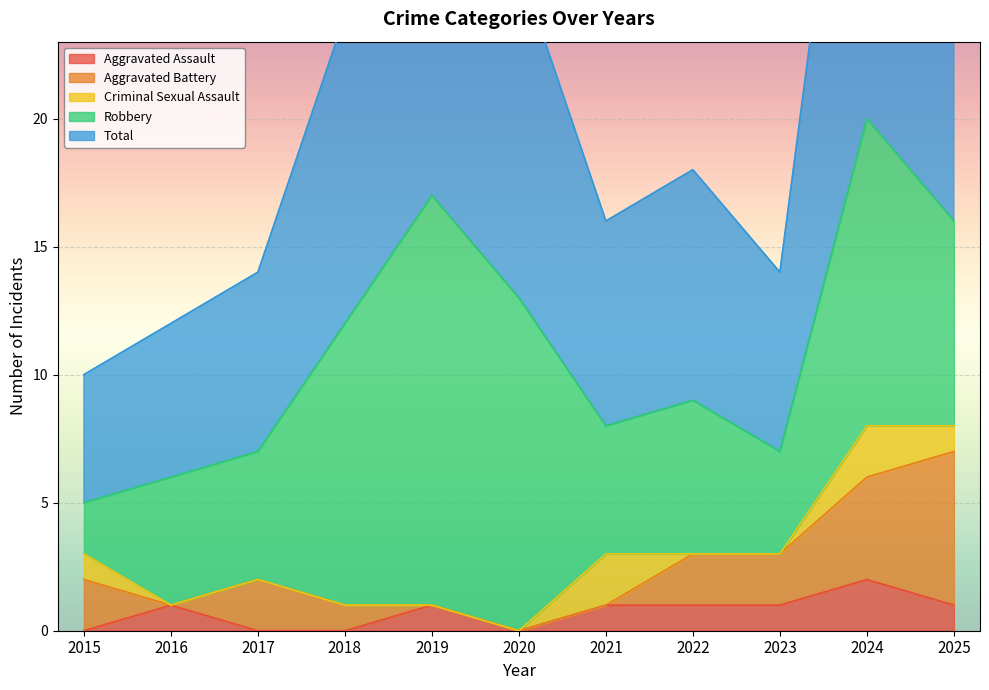

What is the average value of the Robbery series?

8